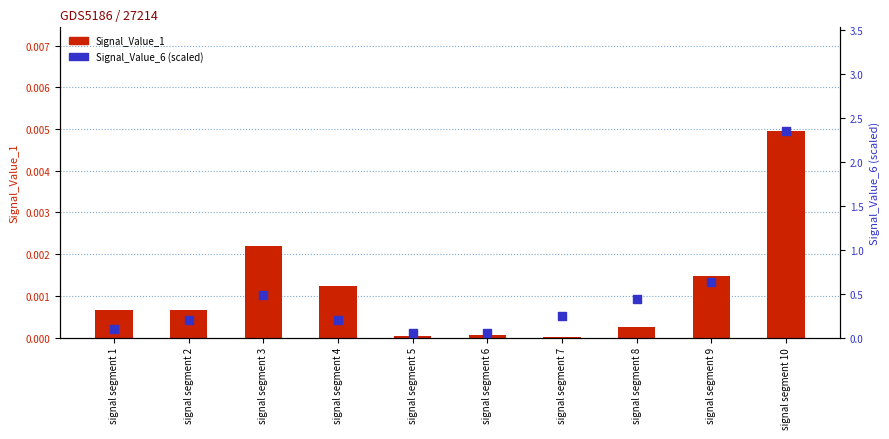

At how many categories does at least one series exceed 0?

10